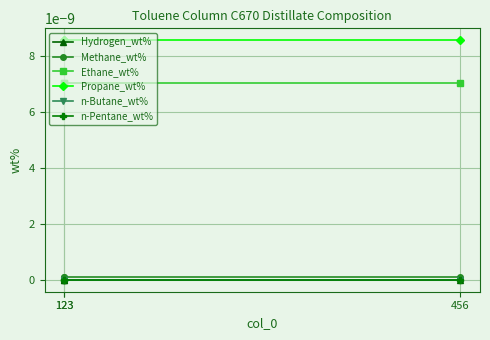

Is the value of Hydrogen_wt% at 456 greater than the value of n-Pentane_wt% at 456?

No